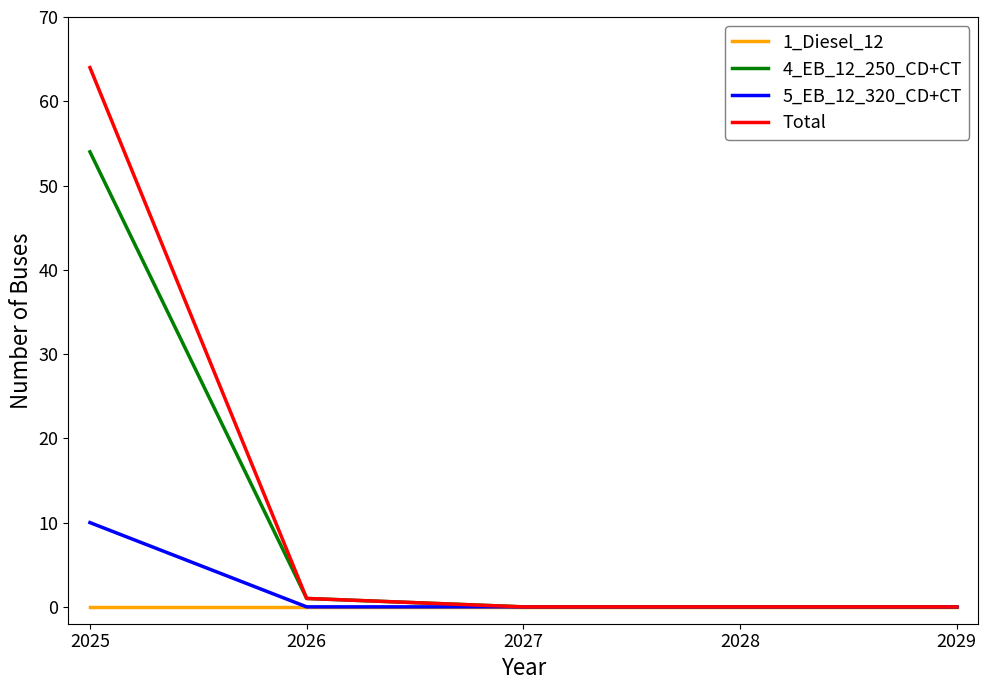

Which series has the widest spread of values?

Total